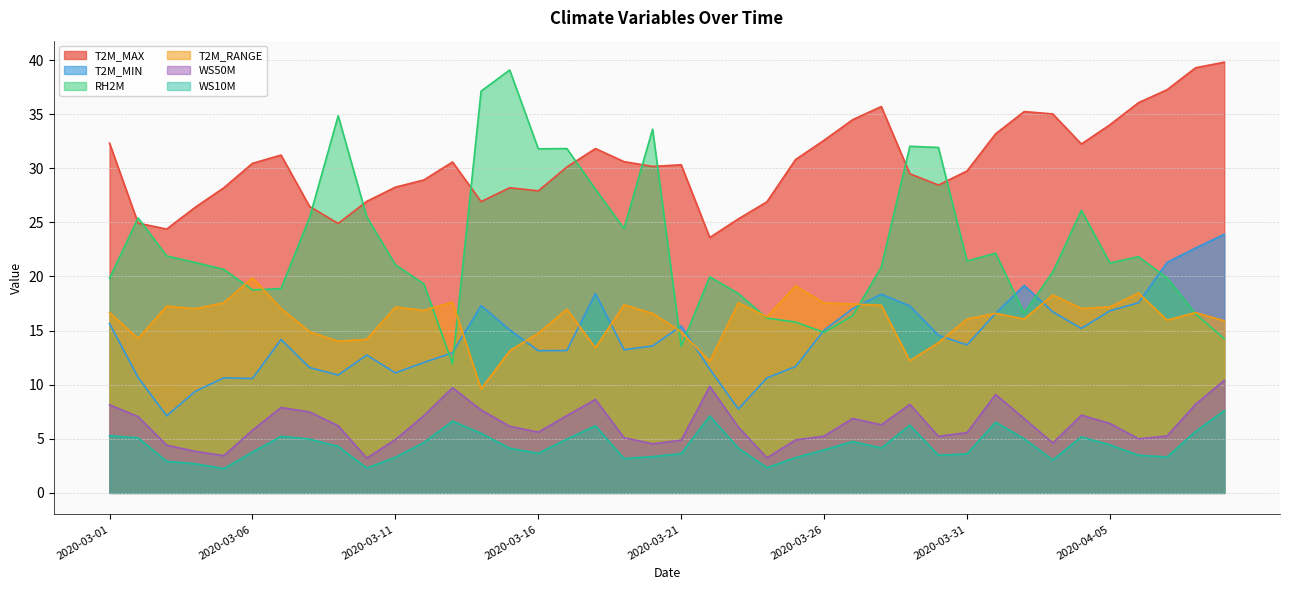

True or false: WS50M and WS10M cross at least once.

False